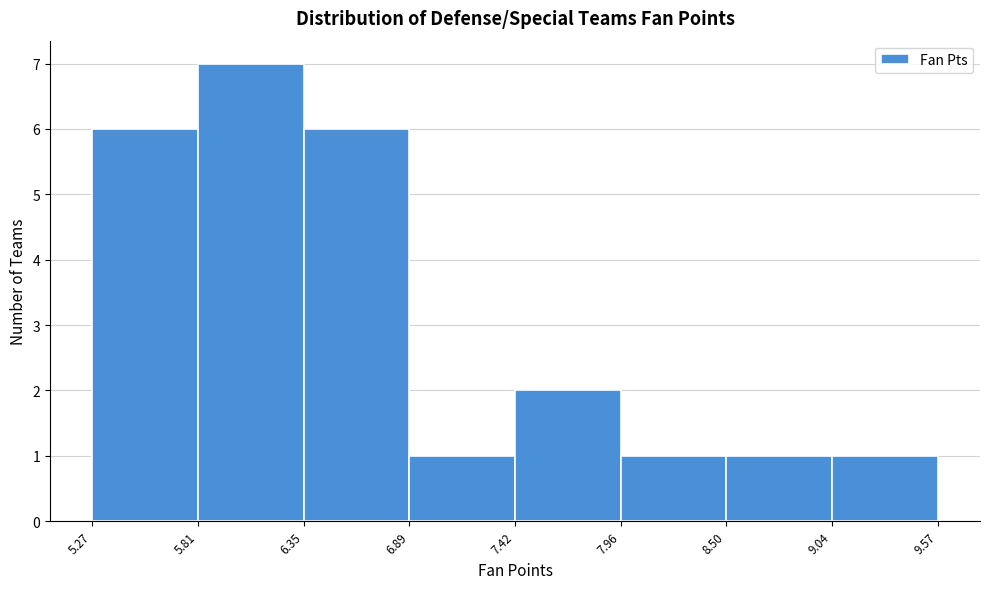

Reading left to right, transcribe this chart: for each bar, give the range it covers on the x-axis and its height. The values are not printed on the chart, so give them approximately, as read against the axis.

5.27 to 5.81: 6
5.81 to 6.35: 7
6.35 to 6.89: 6
6.89 to 7.42: 1
7.42 to 7.96: 2
7.96 to 8.50: 1
8.50 to 9.04: 1
9.04 to 9.57: 1